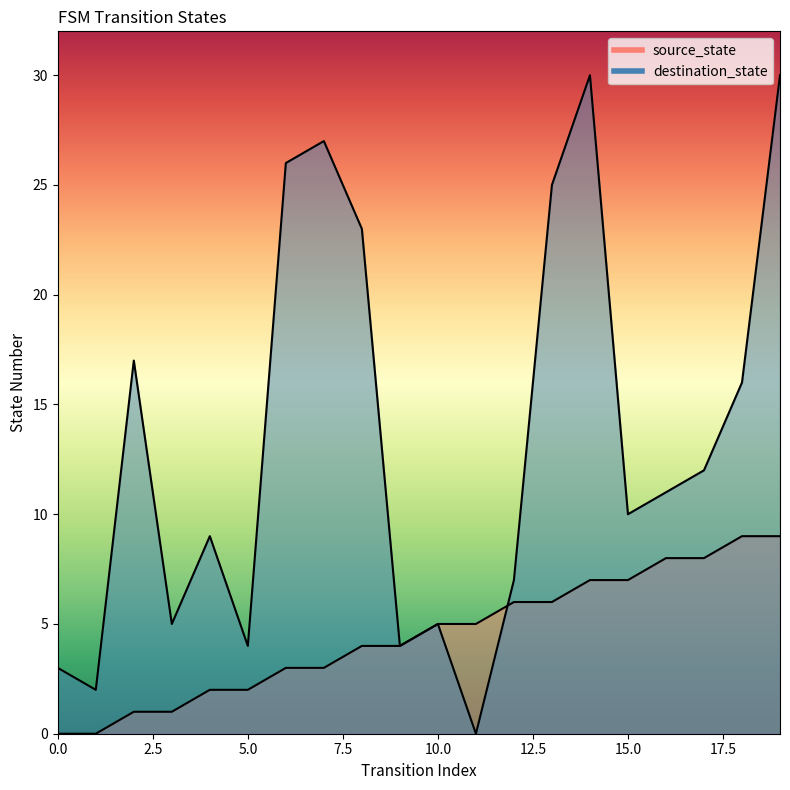

What is the difference between the highest and lowest values at 1?

2